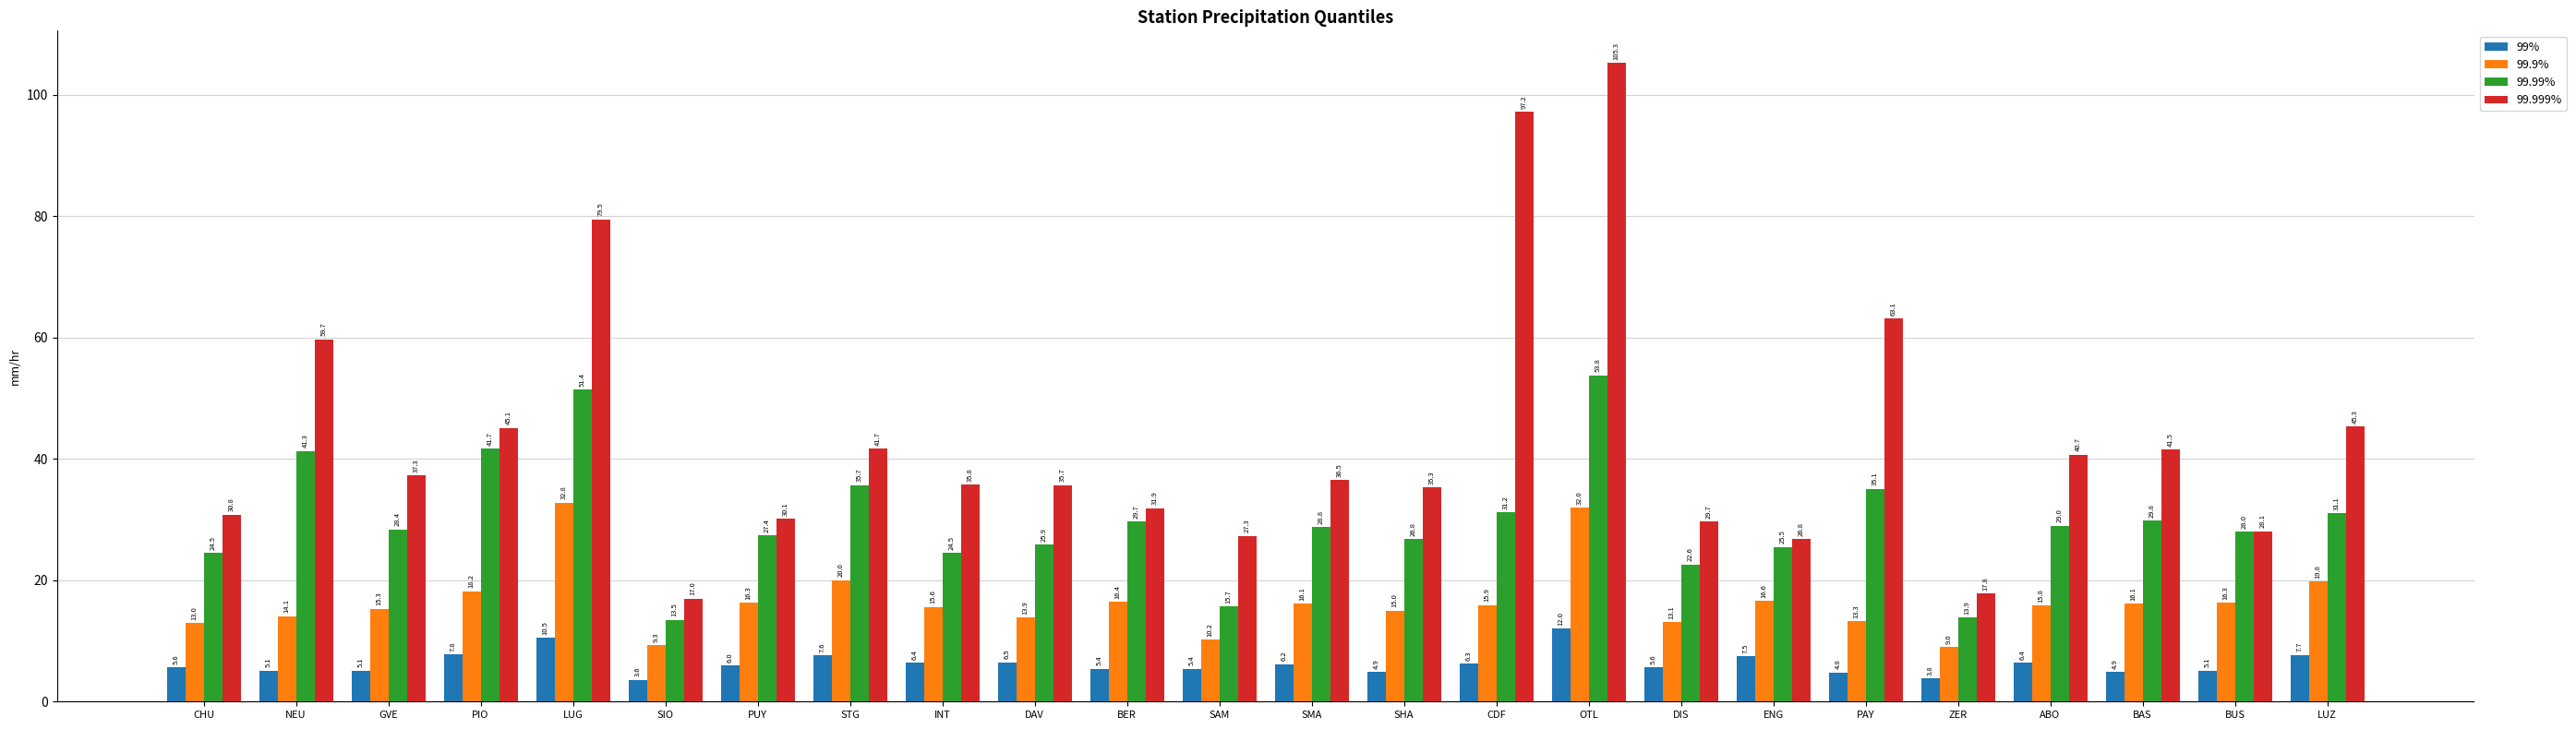

Reading right to left, extract all data points from this chart.

99%: 7.7	5.1	4.9	6.4	3.8	4.8	7.5	5.6	12.0	6.3	4.9	6.2	5.4	5.4	6.5	6.4	7.6	6.0	3.6	10.5	7.8	5.1	5.1	5.6
99.9%: 19.8	16.3	16.1	15.8	9.0	13.3	16.6	13.1	32.0	15.9	15.0	16.1	10.2	16.4	13.9	15.6	20.0	16.3	9.3	32.8	18.2	15.3	14.1	13.0
99.99%: 31.1	28.0	29.8	29.0	13.9	35.1	25.5	22.6	53.8	31.2	26.8	28.8	15.7	29.7	25.9	24.5	35.7	27.4	13.5	51.4	41.7	28.4	41.3	24.5
99.999%: 45.3	28.1	41.5	40.7	17.8	63.1	26.8	29.7	105.3	97.2	35.3	36.5	27.3	31.9	35.7	35.8	41.7	30.1	17.0	79.5	45.1	37.3	59.7	30.8